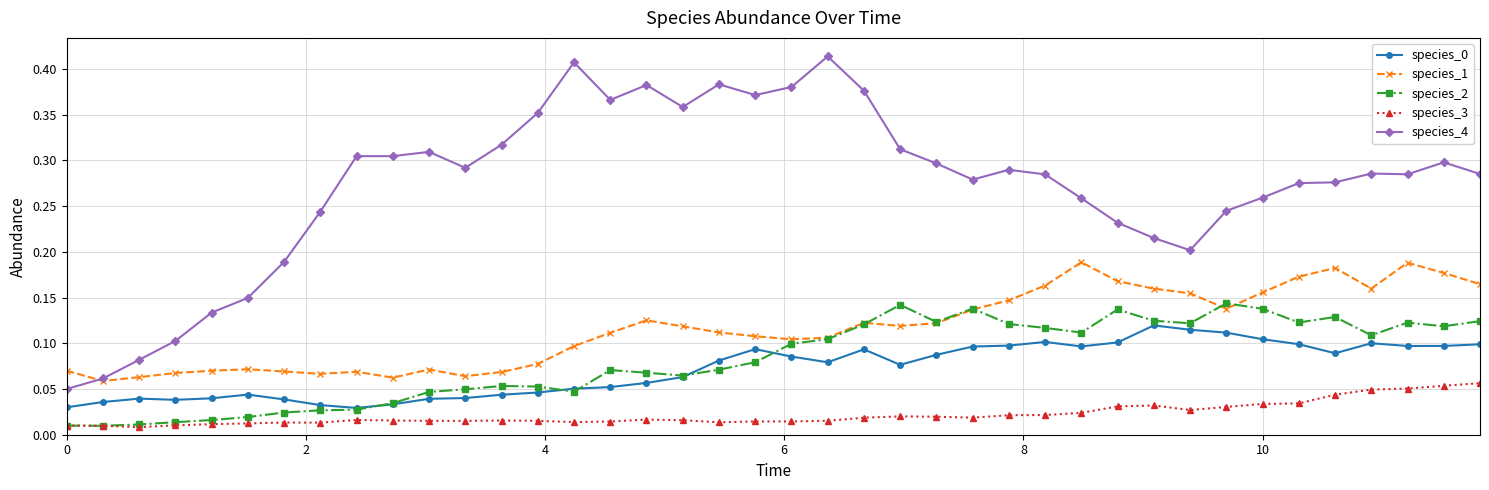

Which series has the largest range (max minus min)?

species_4